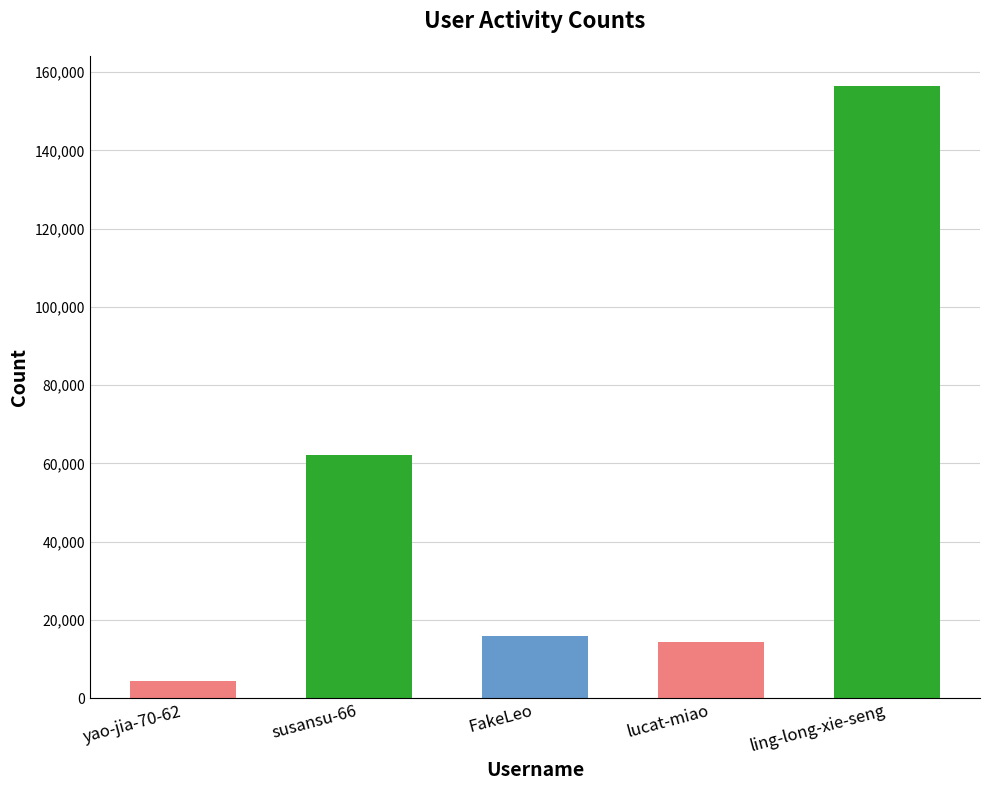

What is the label of the 5th bar from the left?

ling-long-xie-seng